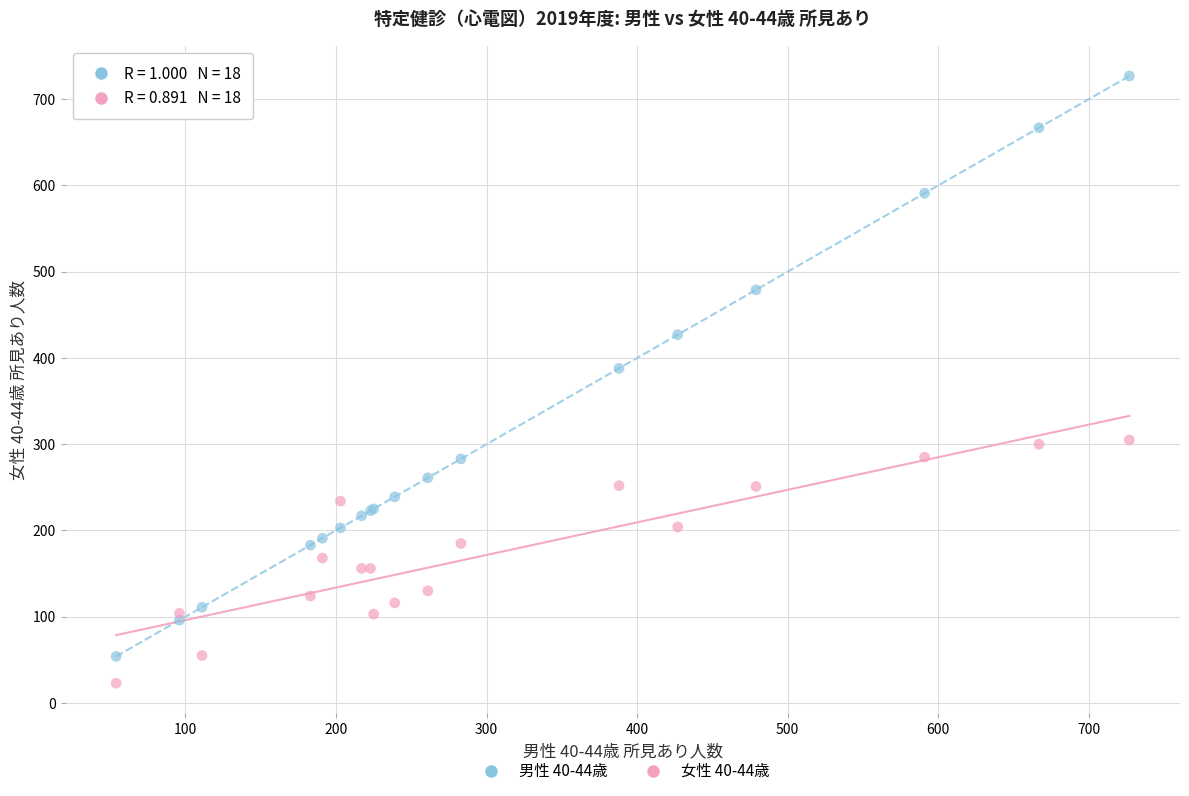

Across all series, what Y value is closest to 375?

388